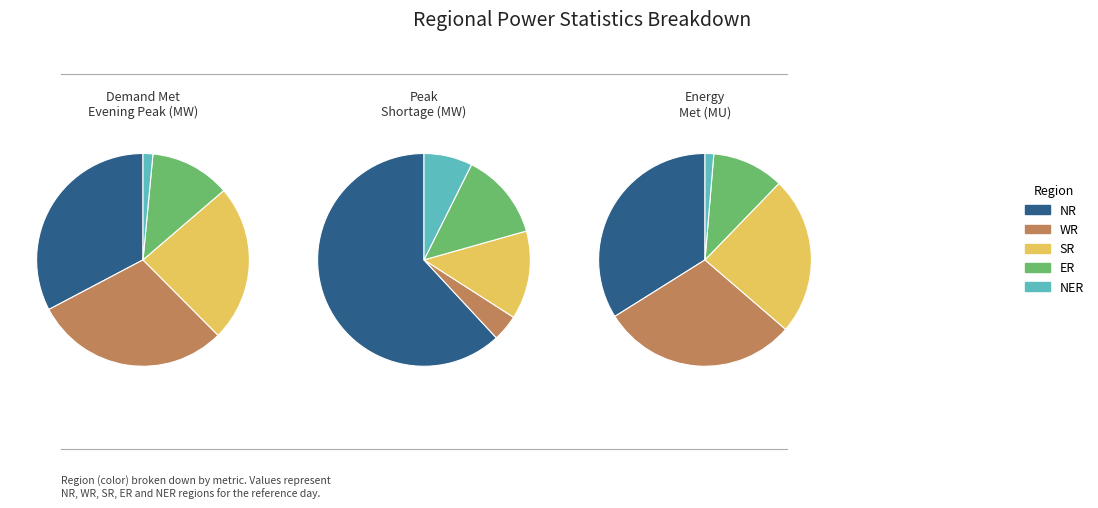

Does ER represent more than half of the total?

No